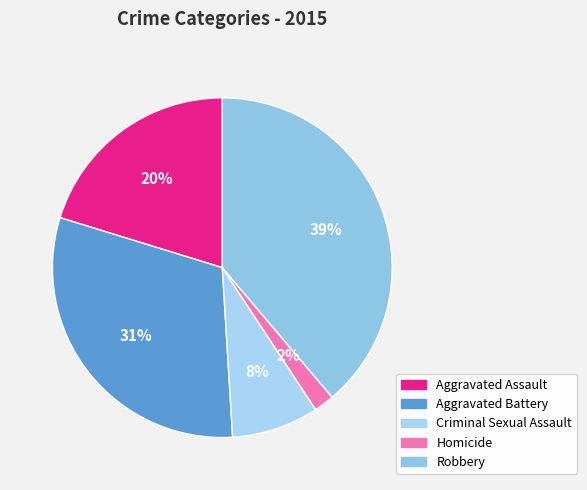

Is there any slice that represents more than half of the pie?

No